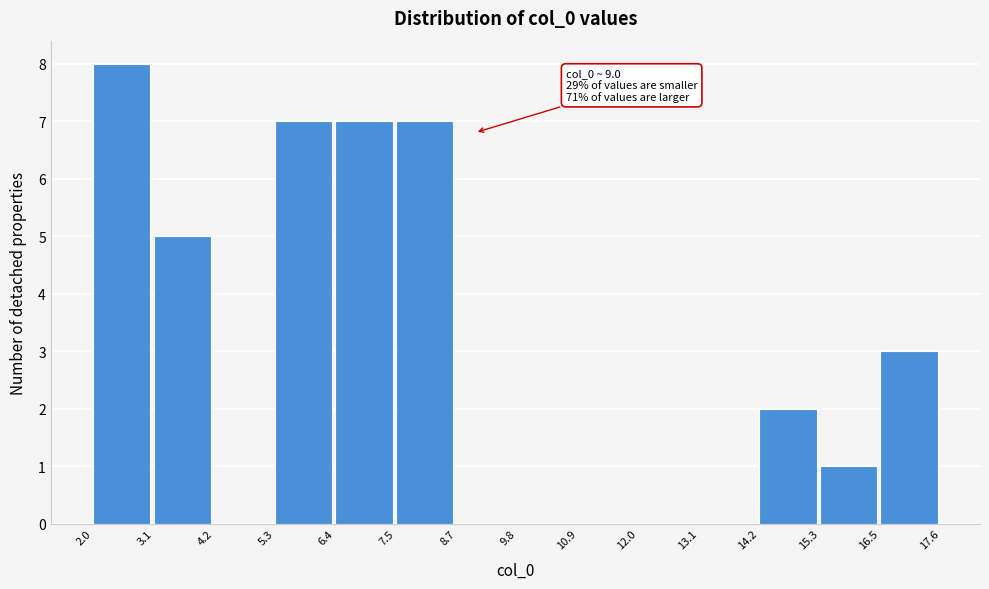

Over which range of the x-axis is the bar tallest?

2.0 to 3.1